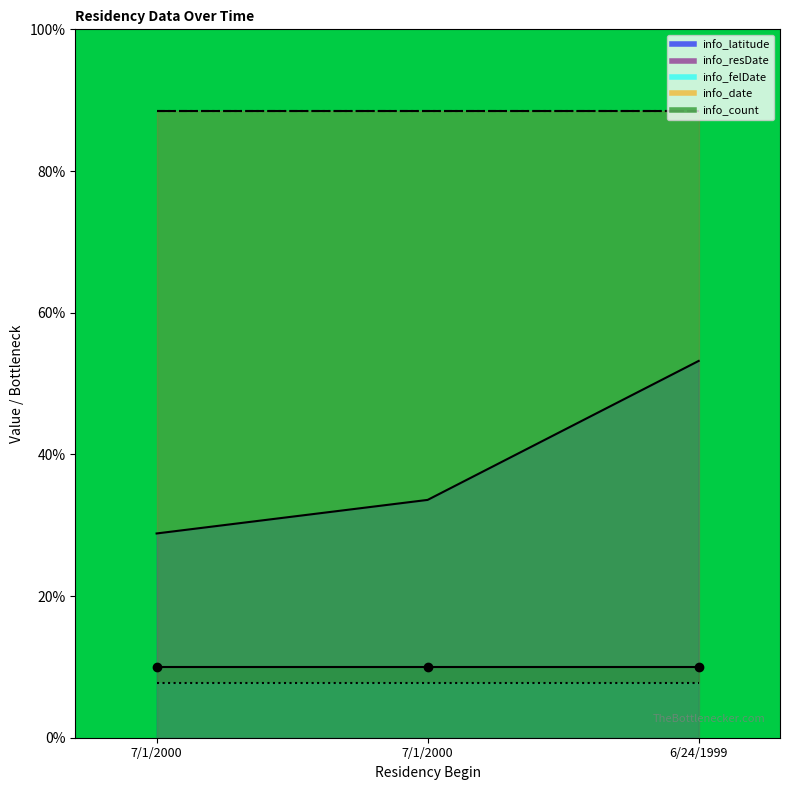

Between 7/1/2000 and 6/24/1999, which series saw the biggest shift?

info_latitude_line